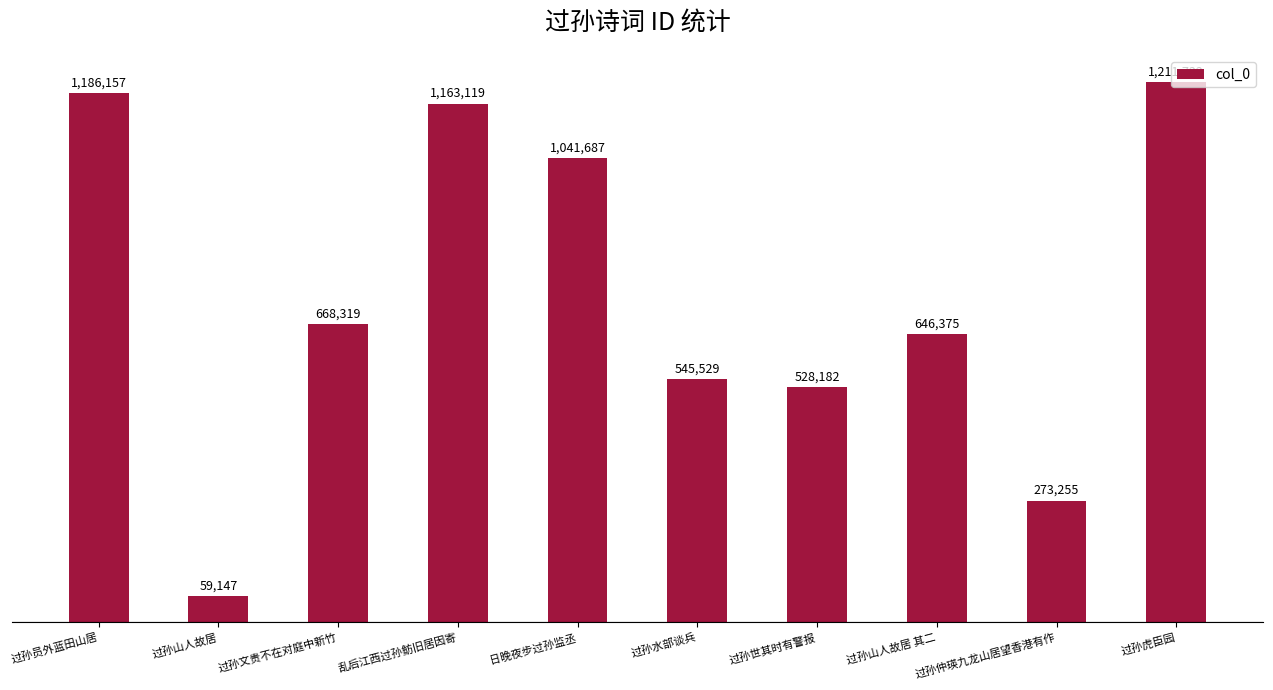

What is the value of the 2nd bar from the left?

59147